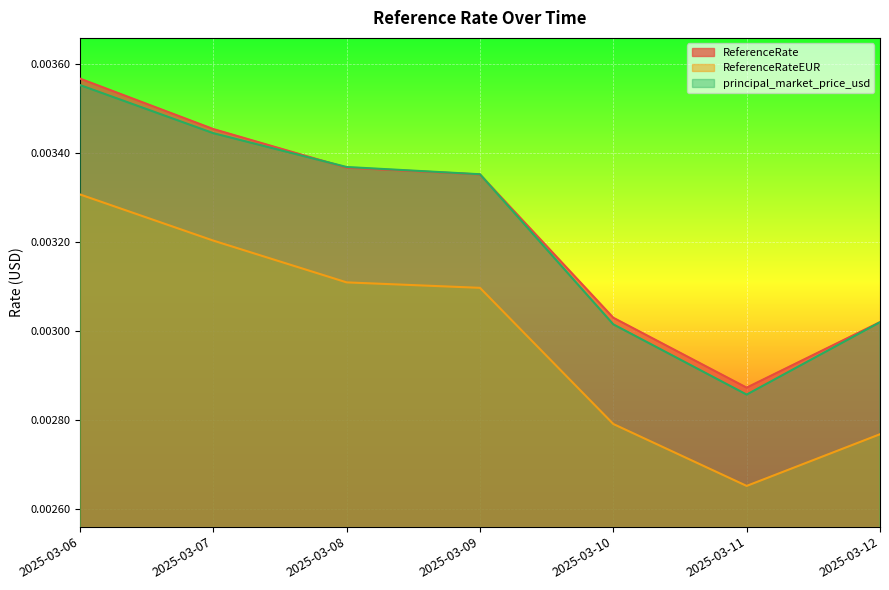

How many interior local valleys does the principal_market_price_usd series have?

1